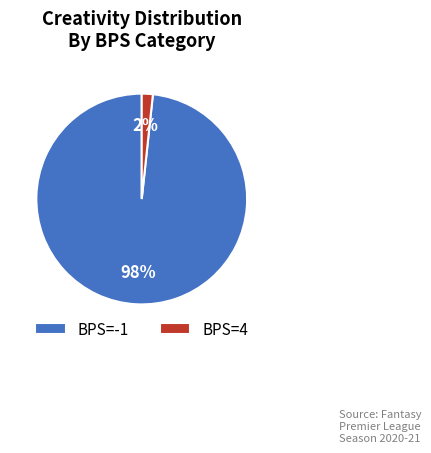

Is the sum of BPS=4 and BPS=-1 greater than half?

Yes